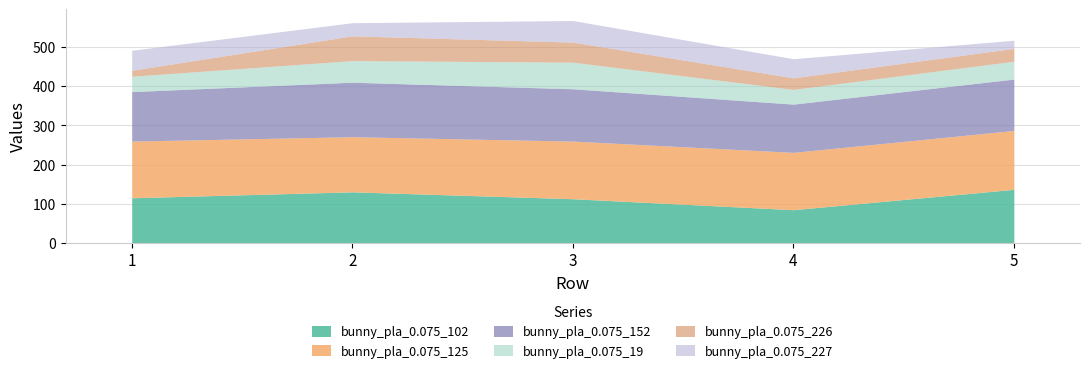

The bunny_pla_0.075_227 series shows 33.6 at 2. True or false?

True